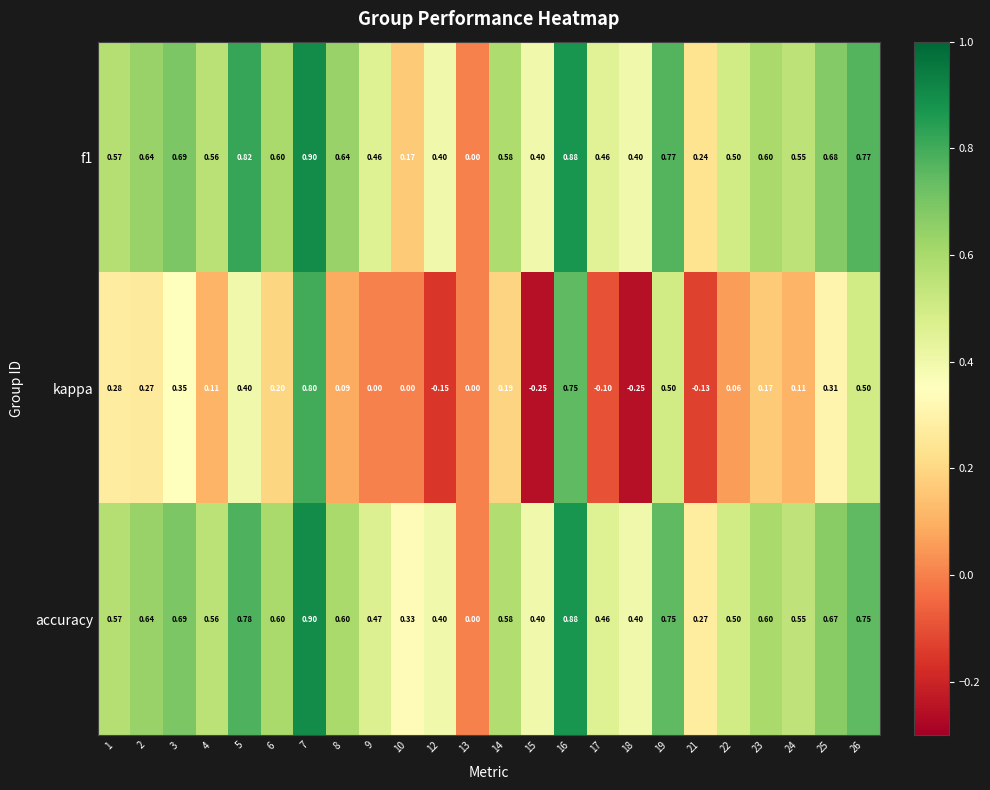

Which series has the largest total across all categories?

accuracy